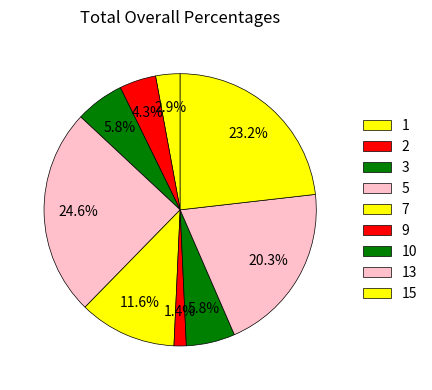

To the nearest percent, what is the difference between the 9 and 10 slice percentages?

4%